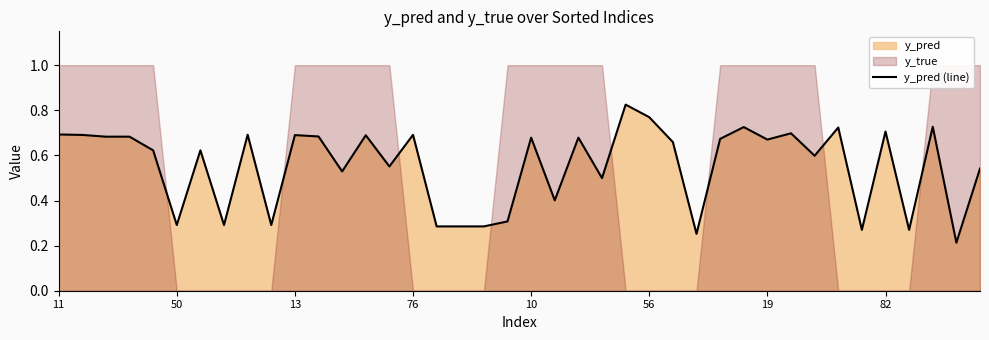

The value of y_pred (line) at 11 is 0.7. True or false?

True